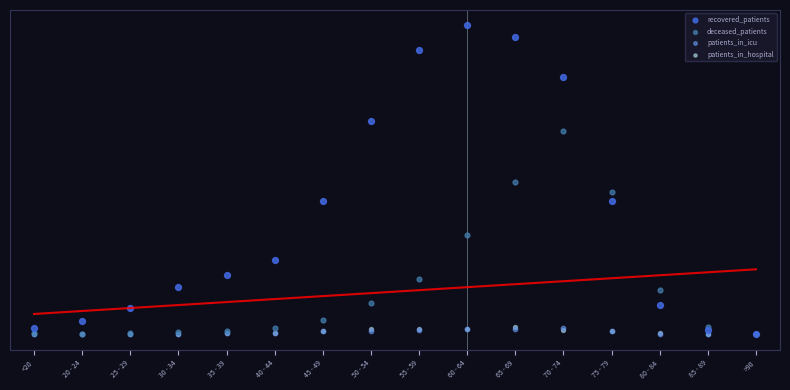

Which series contains the lowest Y value?

deceased_patients